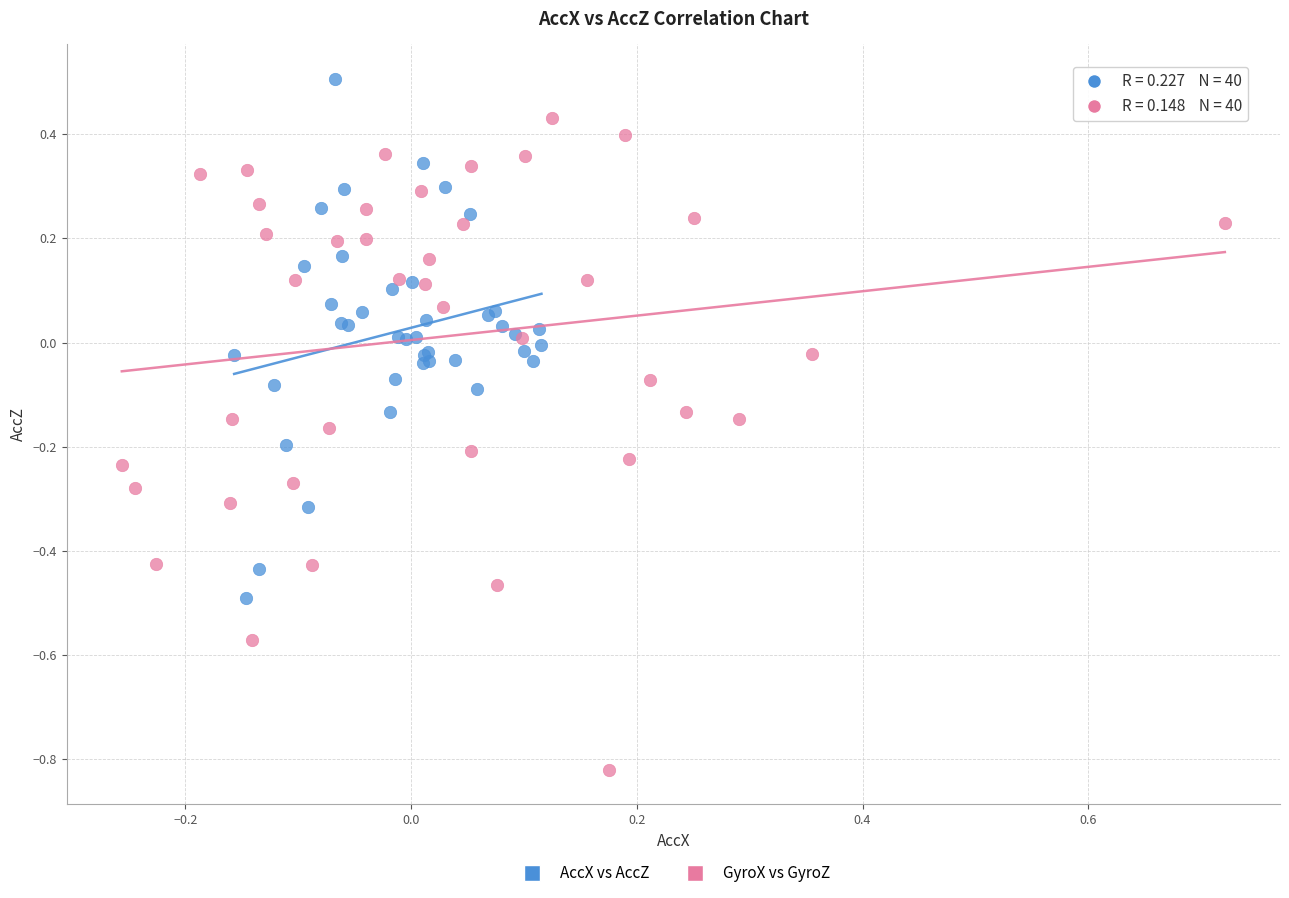

What are all the series names shown in the legend?

AccX vs AccZ, GyroX vs GyroZ